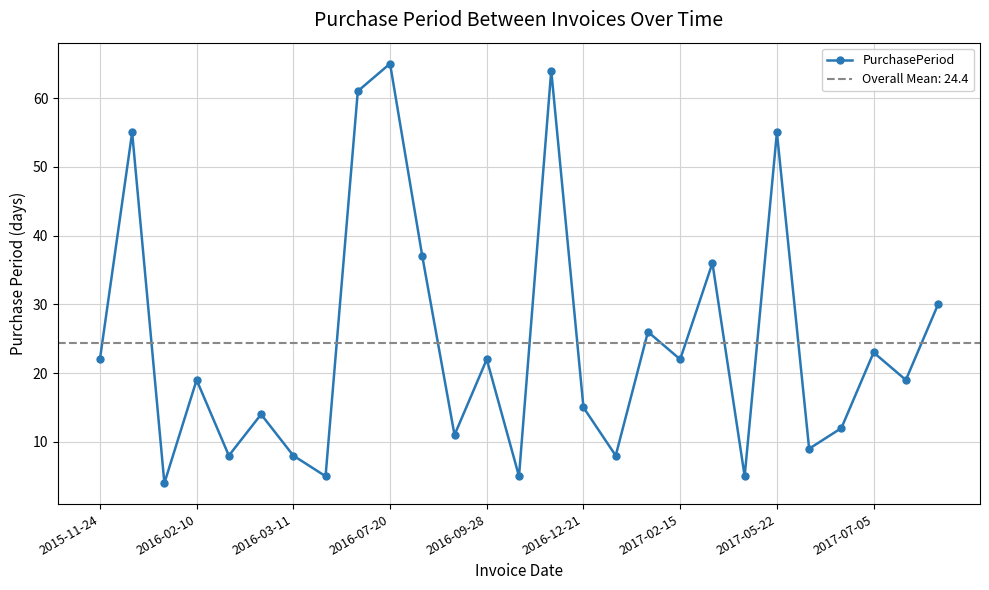

The chart shows a value of 22 at 2015-11-24. True or false?

True